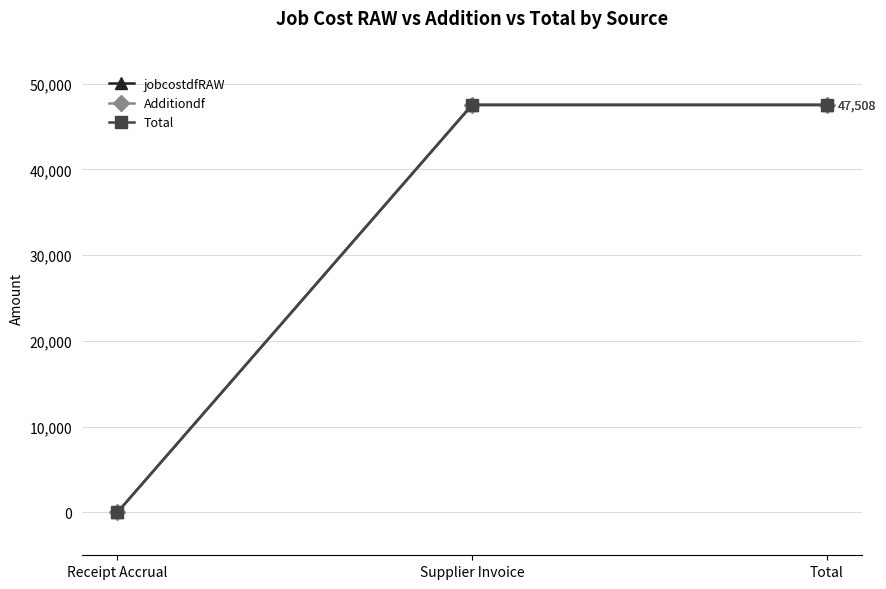

Which category has the highest value in the Additiondf series?

Supplier Invoice